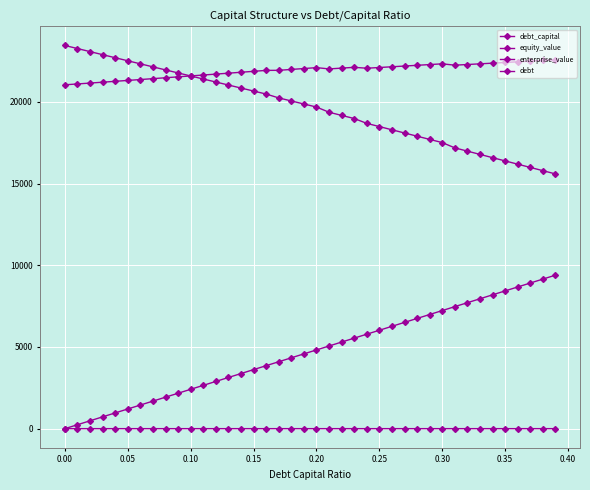

How many lines are shown in the chart?

4